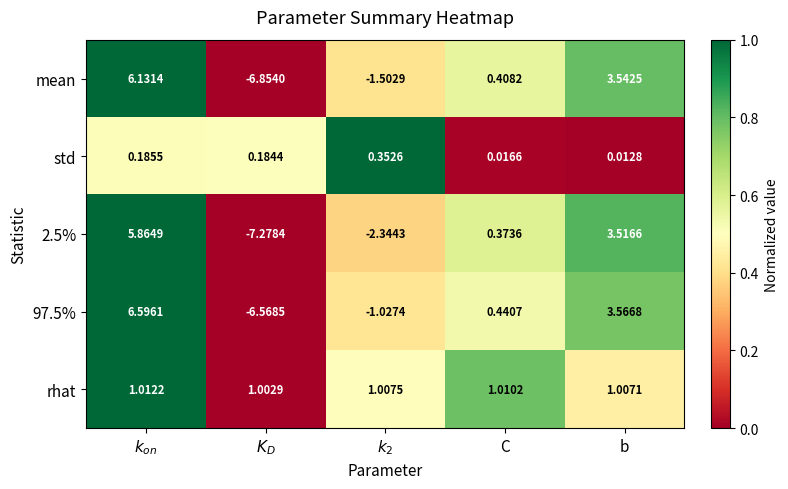

How many distinct data groups are displayed?

5